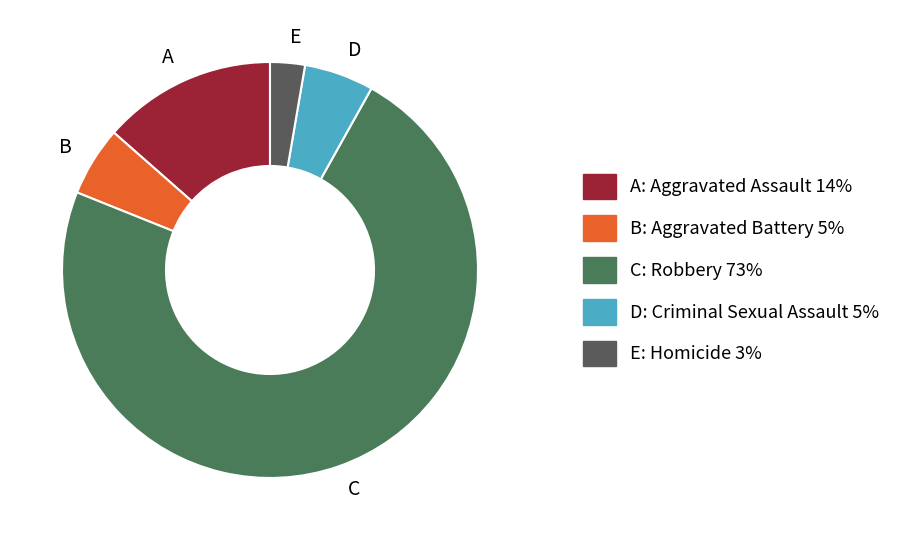

True or false: A accounts for 14% of the total.

True